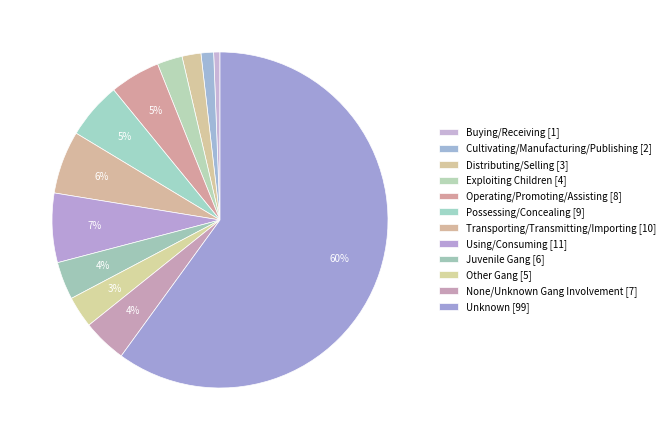

Count the number of slices in the pie.

12